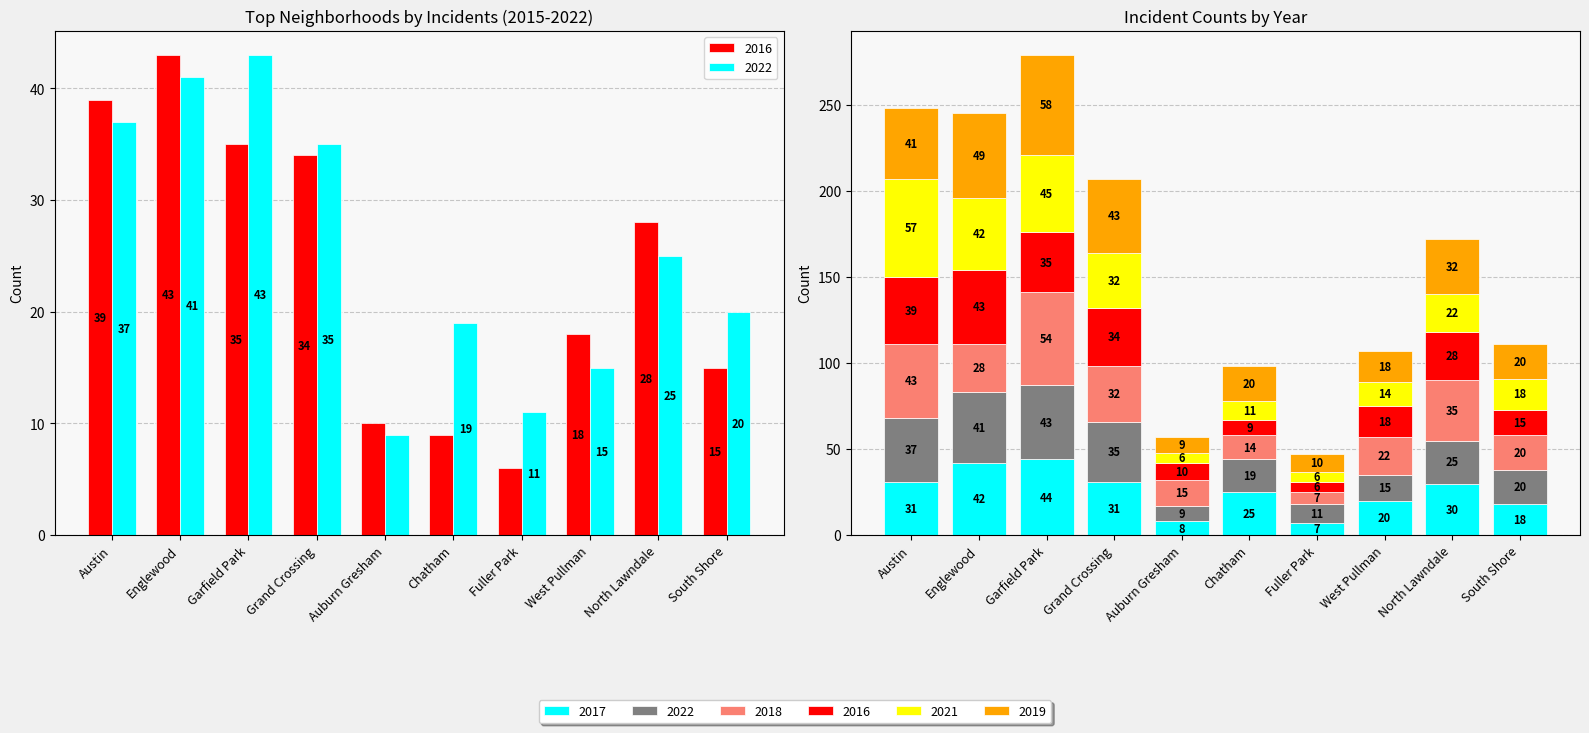

How many bars are there in each group?

6